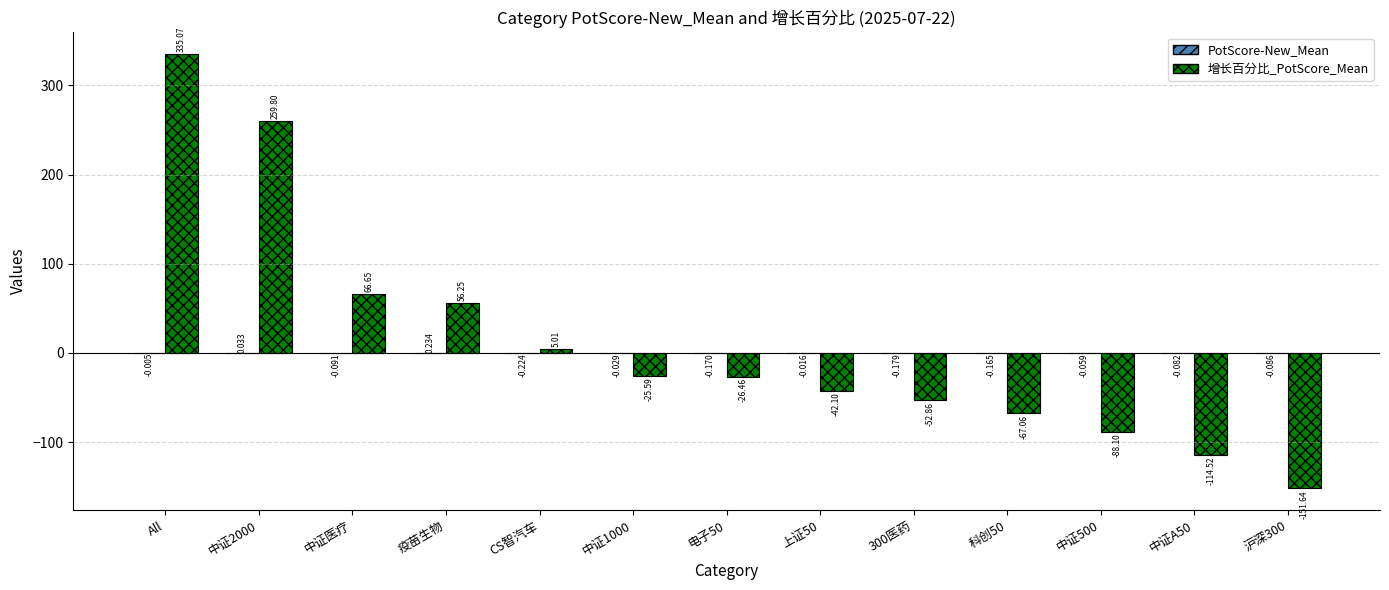

Which series changed the most between All and CS智汽车?

增长百分比_PotScore_Mean